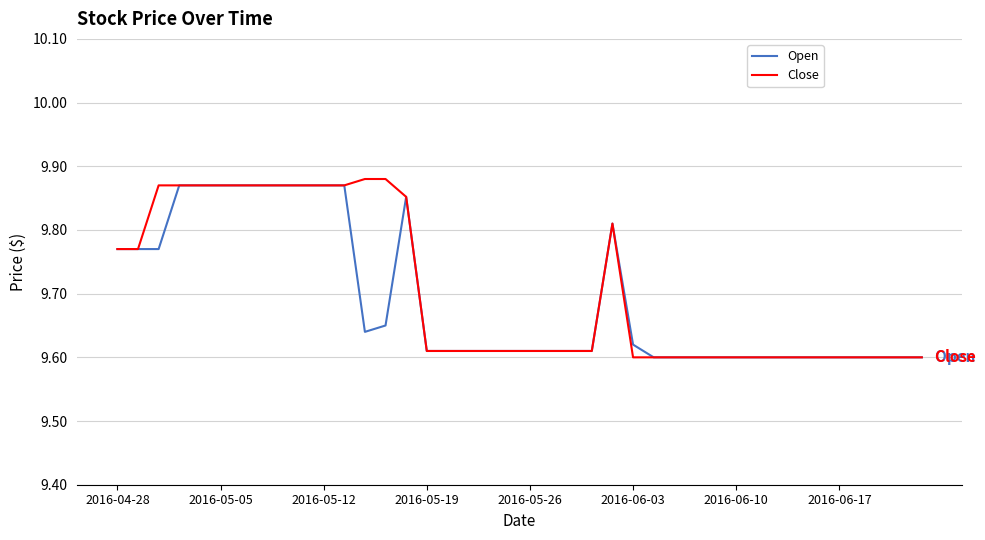

Rank the series by their maximum value, from highest to lowest.

Close, Open